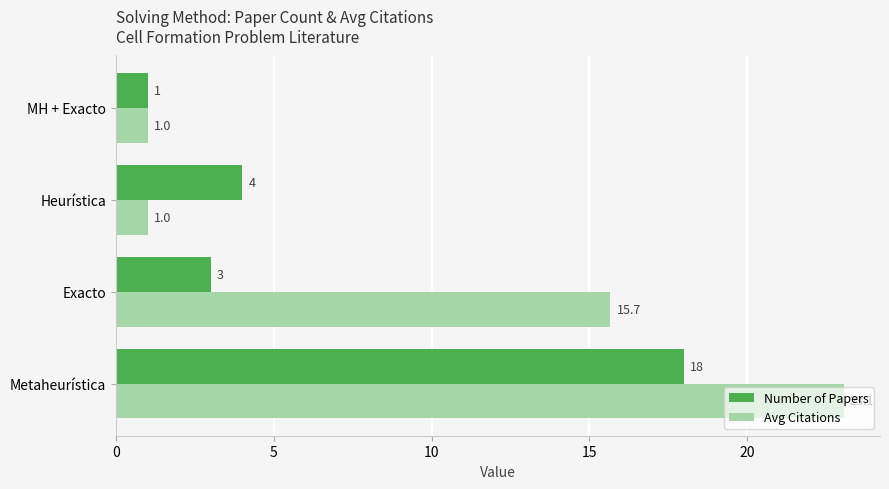

Is it true that Avg Citations equals 5.8 at Exacto?

False